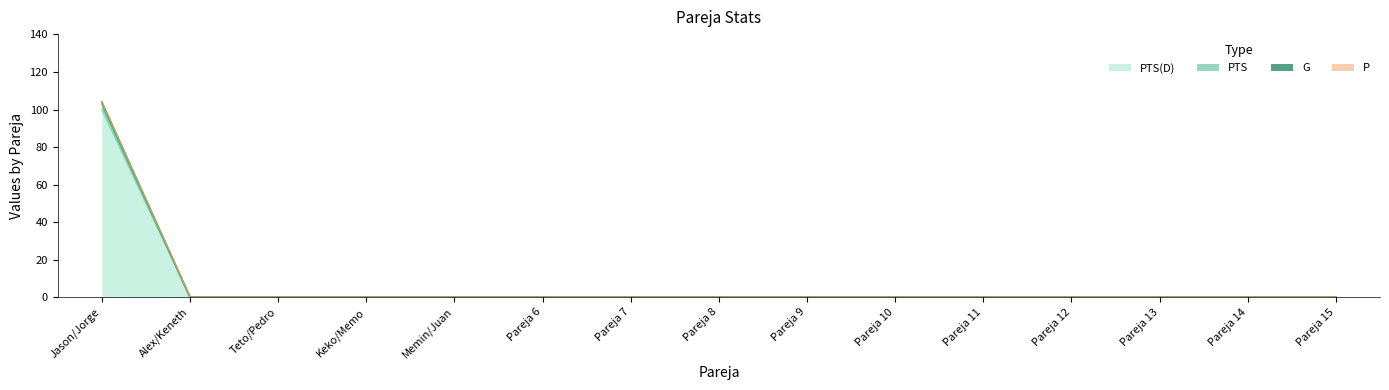

What position from the right is Memin/Juan?

11